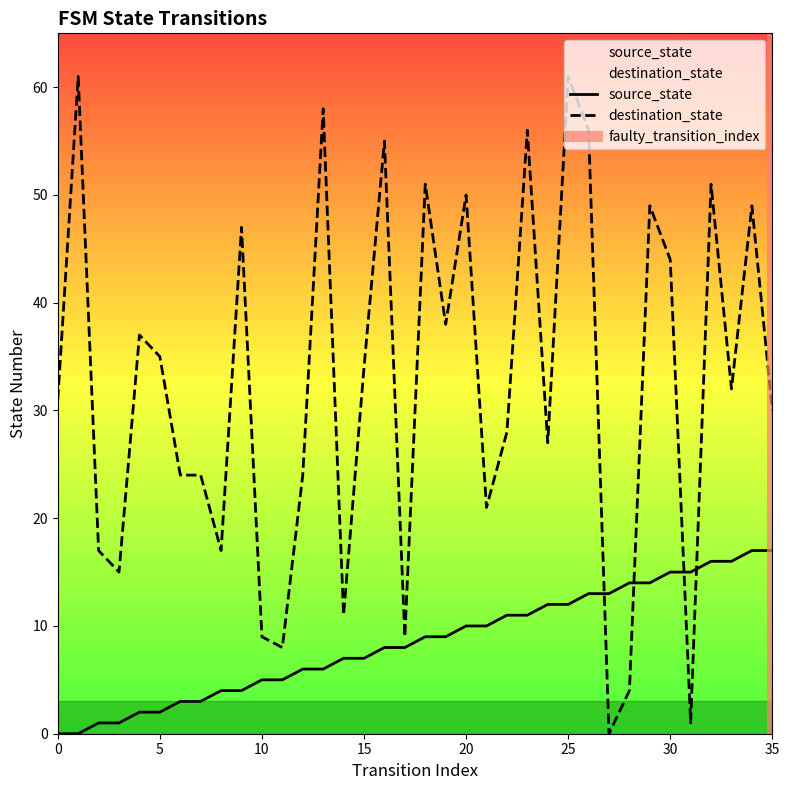

After their last crossing, which series has the higher values: destination_state or source_state?

destination_state